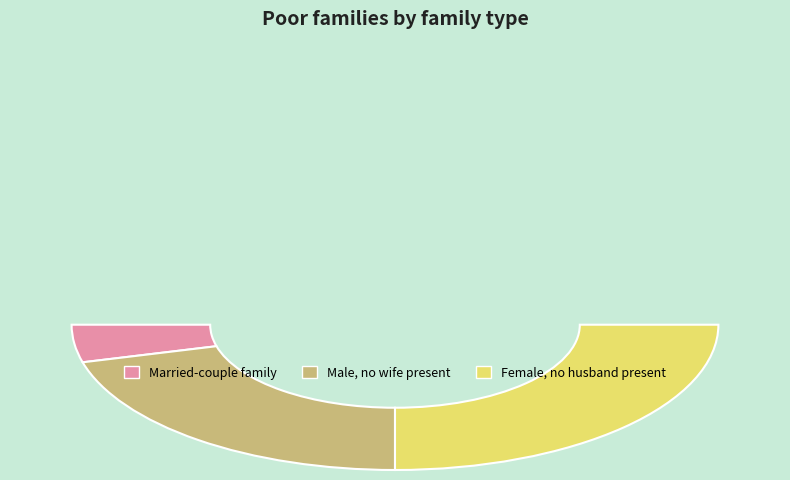

True or false: 2 accounts for 6% of the total.

True